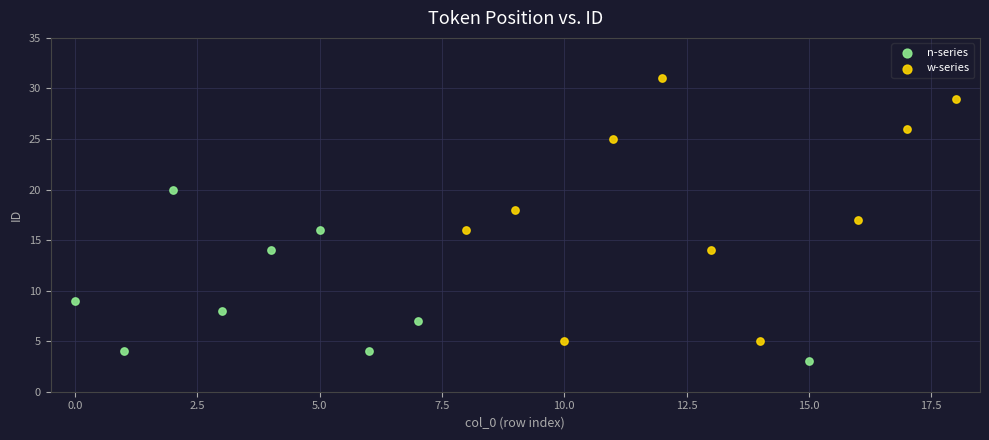

Which series contains the highest Y value?

w-series